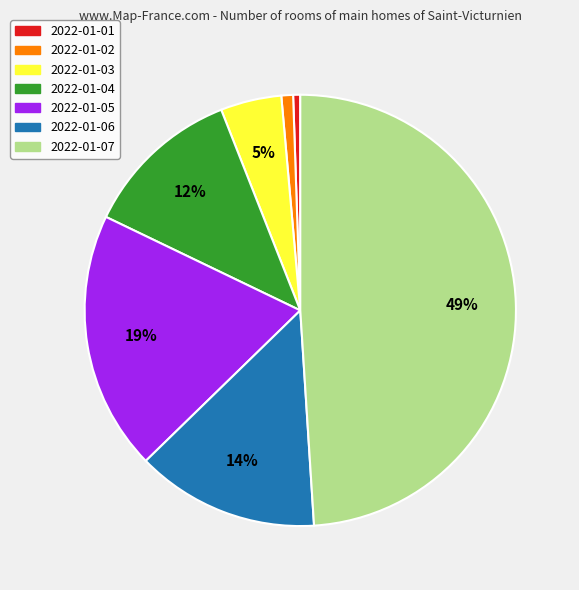

True or false: 2022-01-02 accounts for 11% of the total.

False